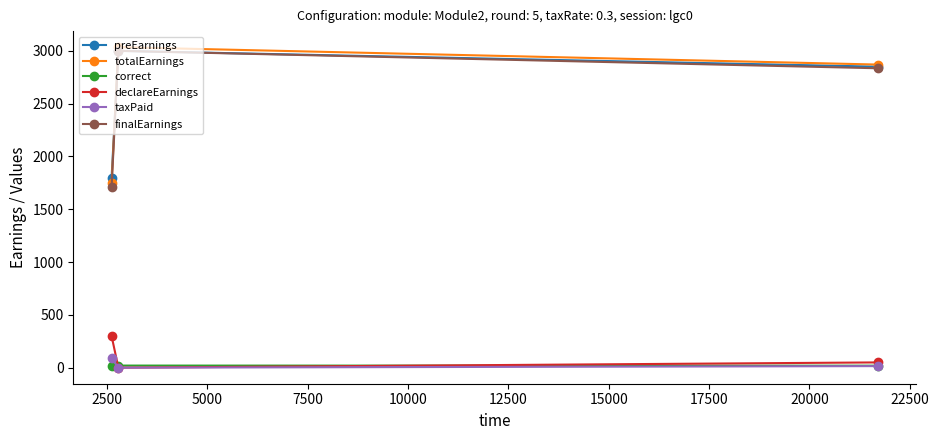

What is the maximum value for finalEarnings?

3000